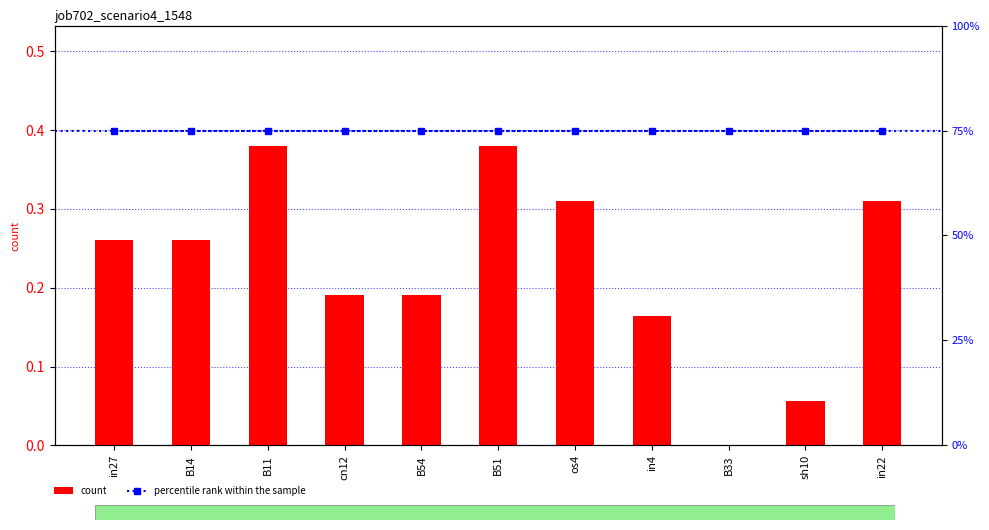

What is the difference between the second highest and second lowest values?

0.3